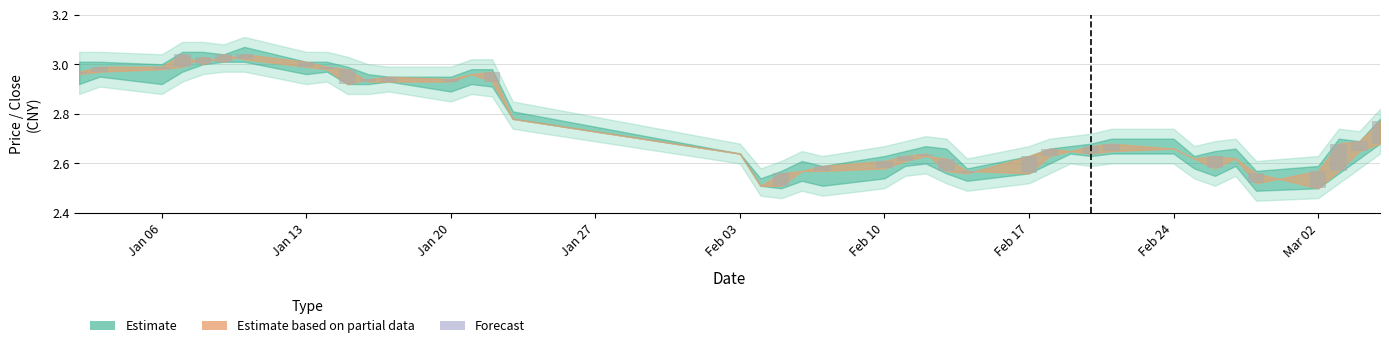

Between 19 and 6, which is larger?

6